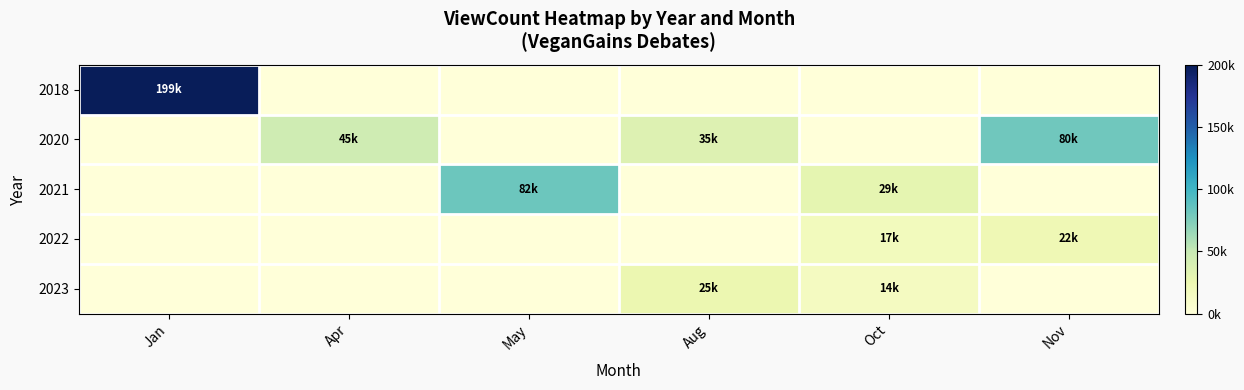

Reading right to left, list all the values displayed in this chart.

2018: Nov=0	Oct=0	Aug=0	May=0	Apr=0	Jan=199024
2020: Nov=80511	Oct=0	Aug=35754	May=0	Apr=45084	Jan=0
2021: Nov=0	Oct=29918	Aug=0	May=82180	Apr=0	Jan=0
2022: Nov=22486	Oct=17813	Aug=0	May=0	Apr=0	Jan=0
2023: Nov=0	Oct=14952	Aug=25353	May=0	Apr=0	Jan=0